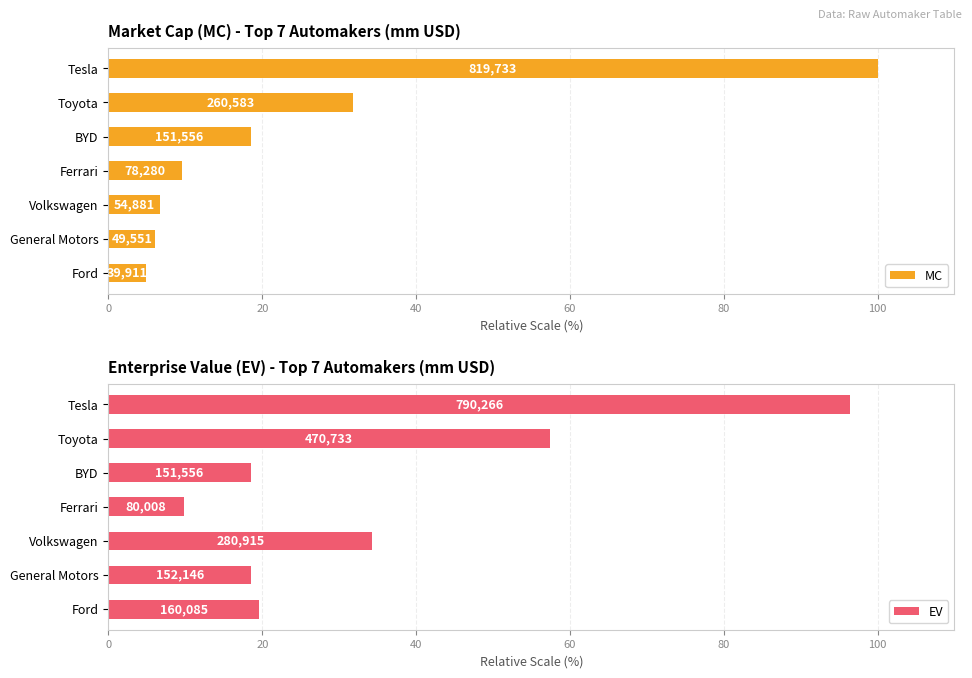

Reading left to right, extract all data points from this chart.

MC: 4.9	6.0	6.7	9.5	18.5	31.8	100.0
EV: 19.5	18.6	34.3	9.8	18.5	57.4	96.4